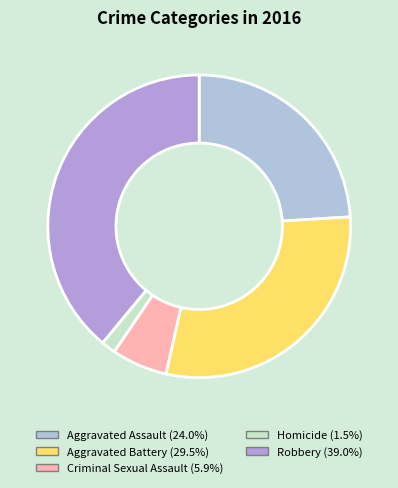

Is Homicide the majority of the pie?

No